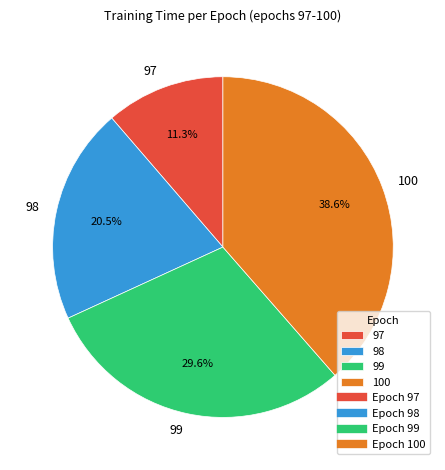

Which slice is the largest?

100